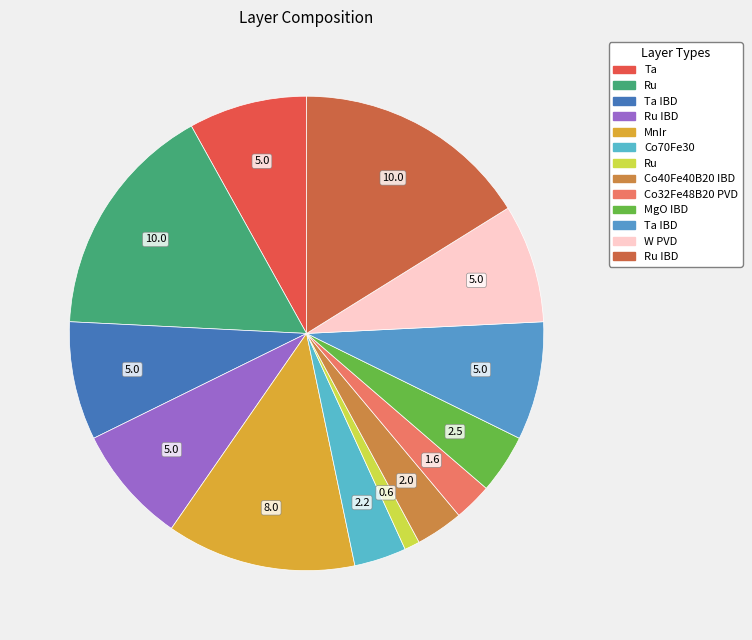

How many segments does this pie chart have?

13